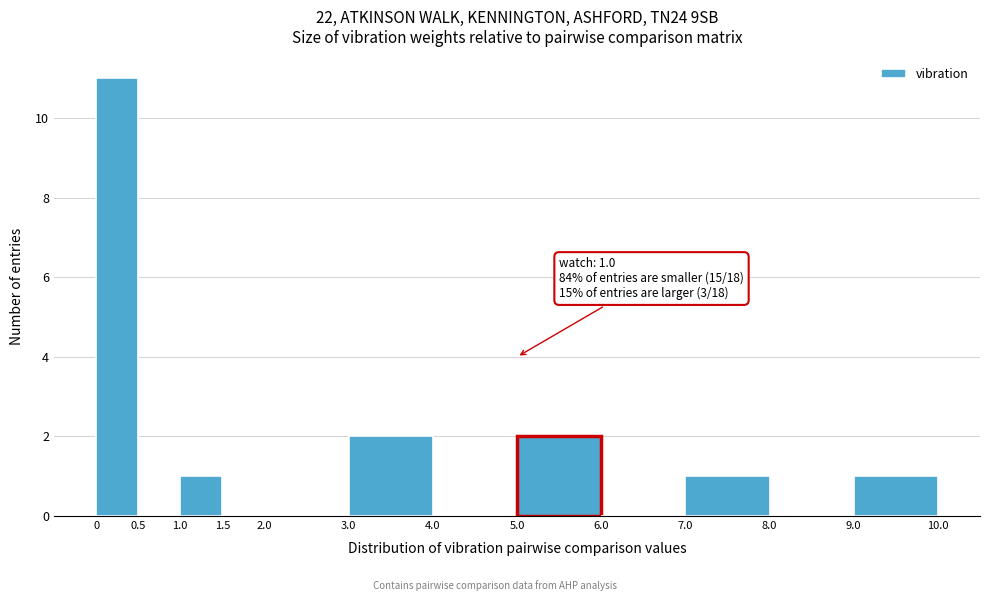

Which range on the x-axis has the tallest bar?

0 to 0.5